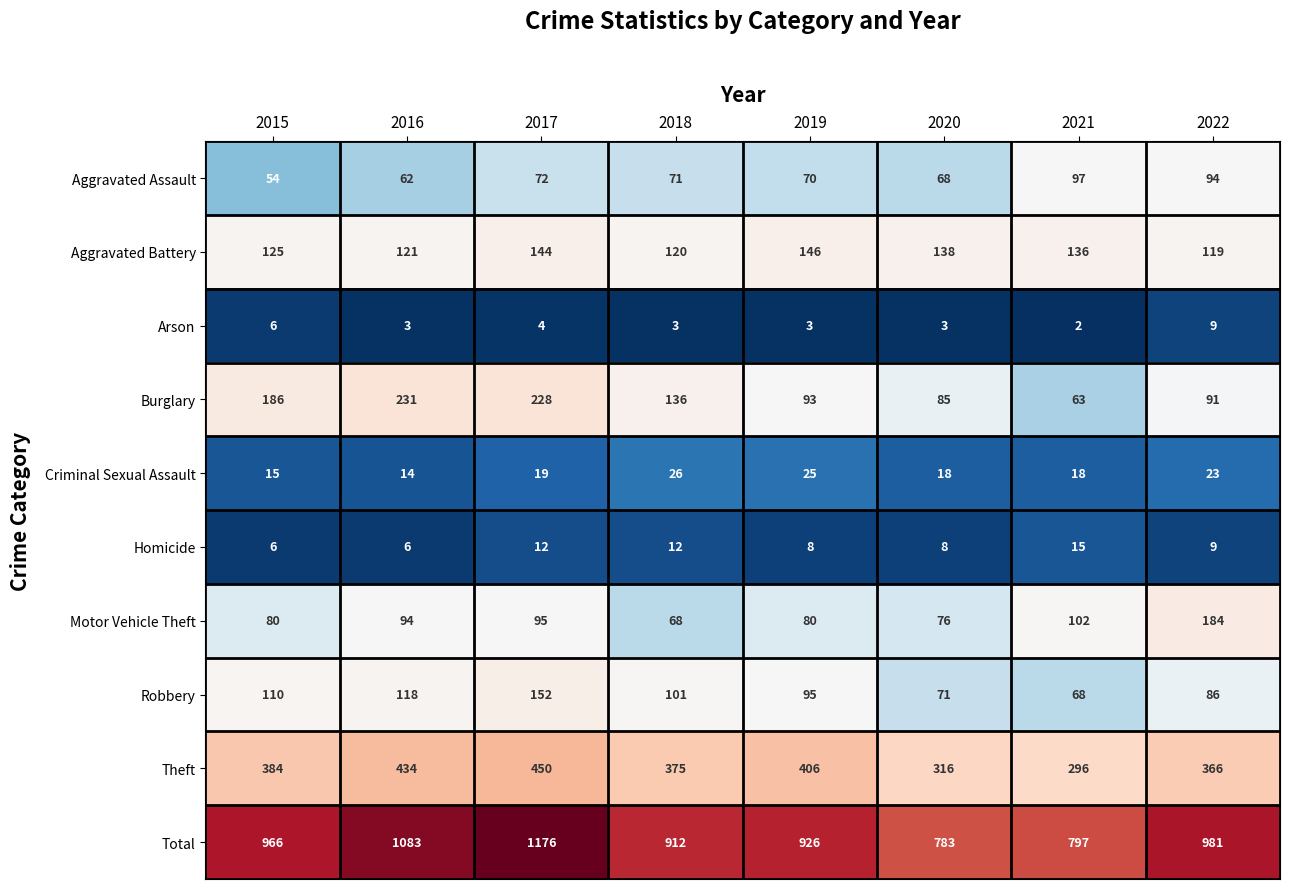

At which label is Burglary closest to 147?

2018